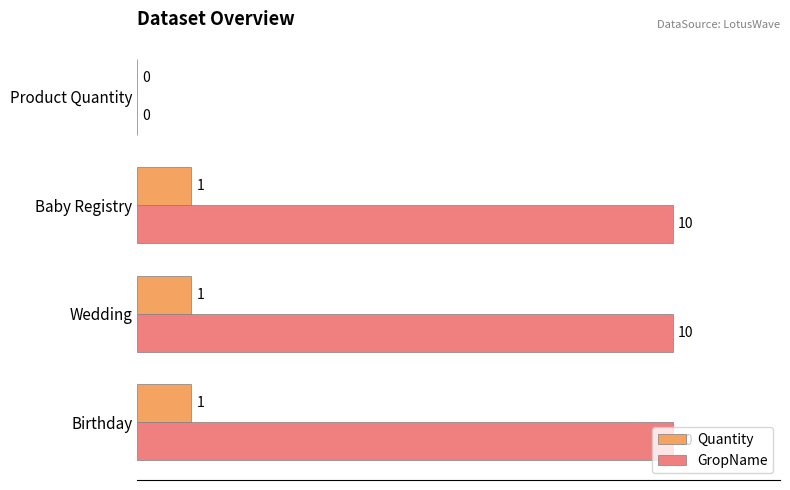

What value does the GropName series have at Baby Registry, to the nearest 5?

10